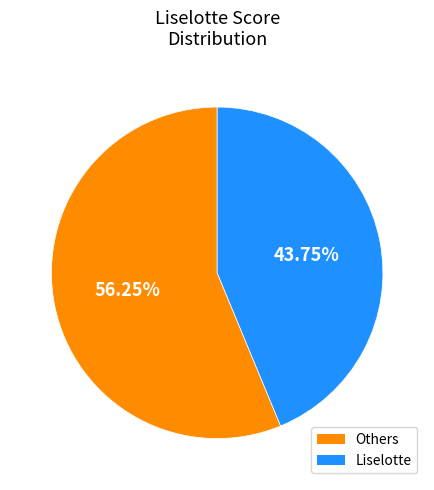

Does any single category account for the majority?

Yes